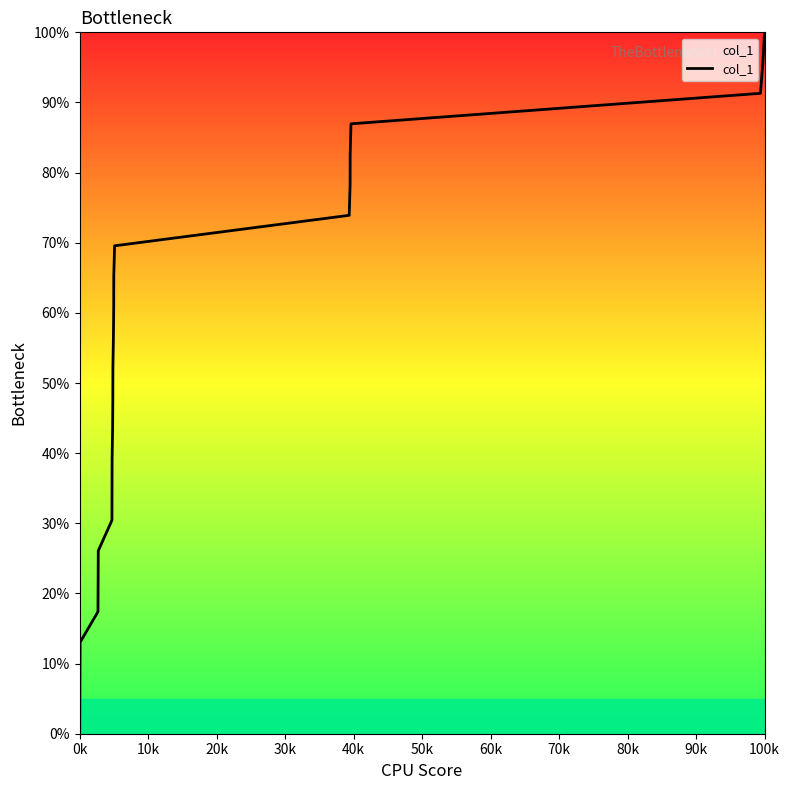

Reading left to right, what are all the values shown in this chart?

0.0	4.3	8.7	13.0	17.4	21.7	26.1	30.4	34.8	39.1	43.5	47.8	52.2	56.5	60.9	65.2	69.6	73.9	78.3	82.6	87.0	91.3	95.7	100.0